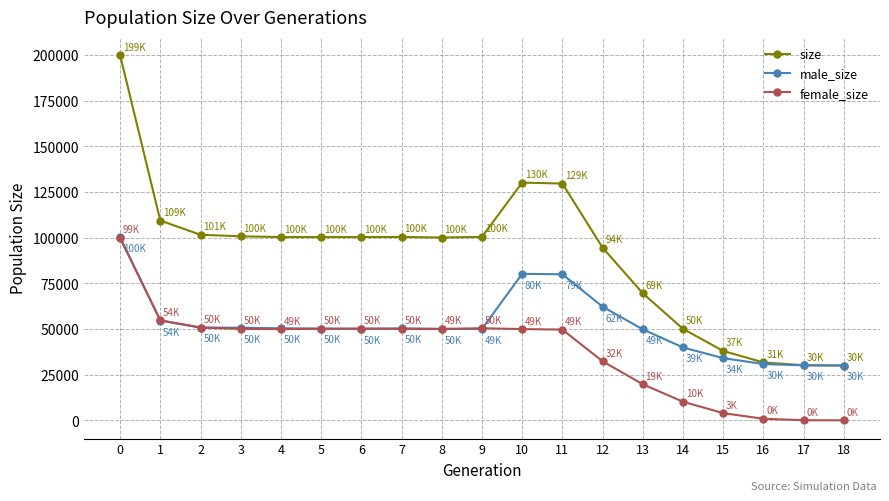

List the series in order of their overall mean, highest first.

size, male_size, female_size